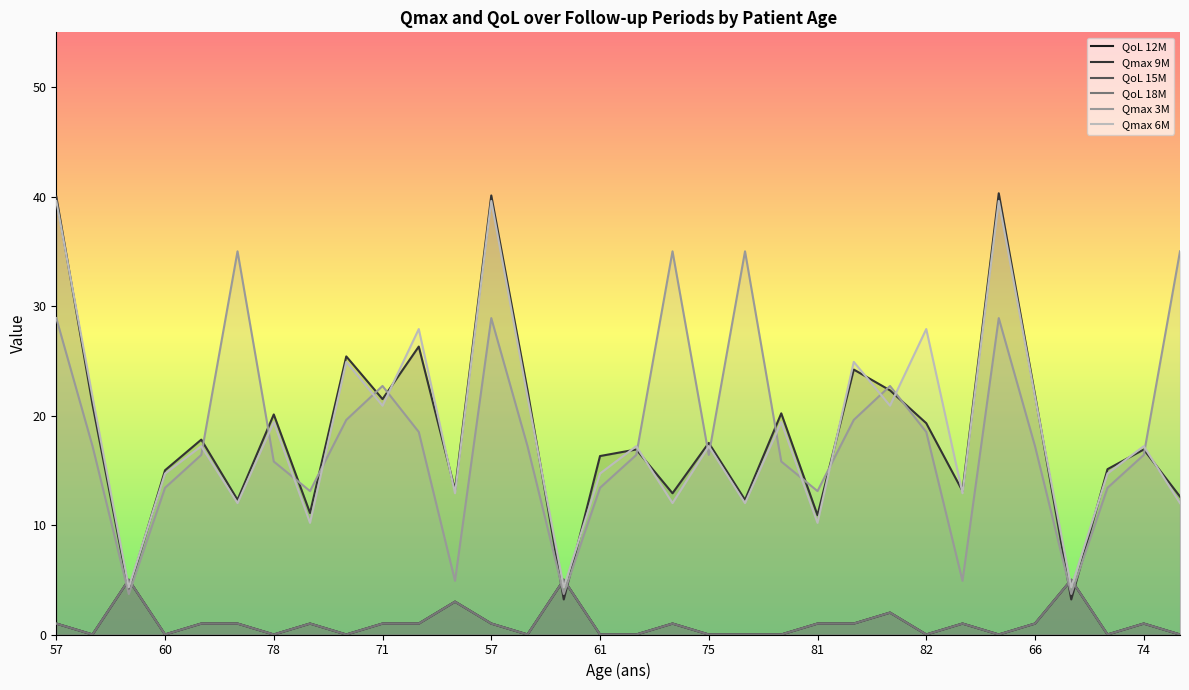

What are all the series names shown in the legend?

QoL 12M, Qmax 9M, QoL 15M, QoL 18M, Qmax 3M, Qmax 6M